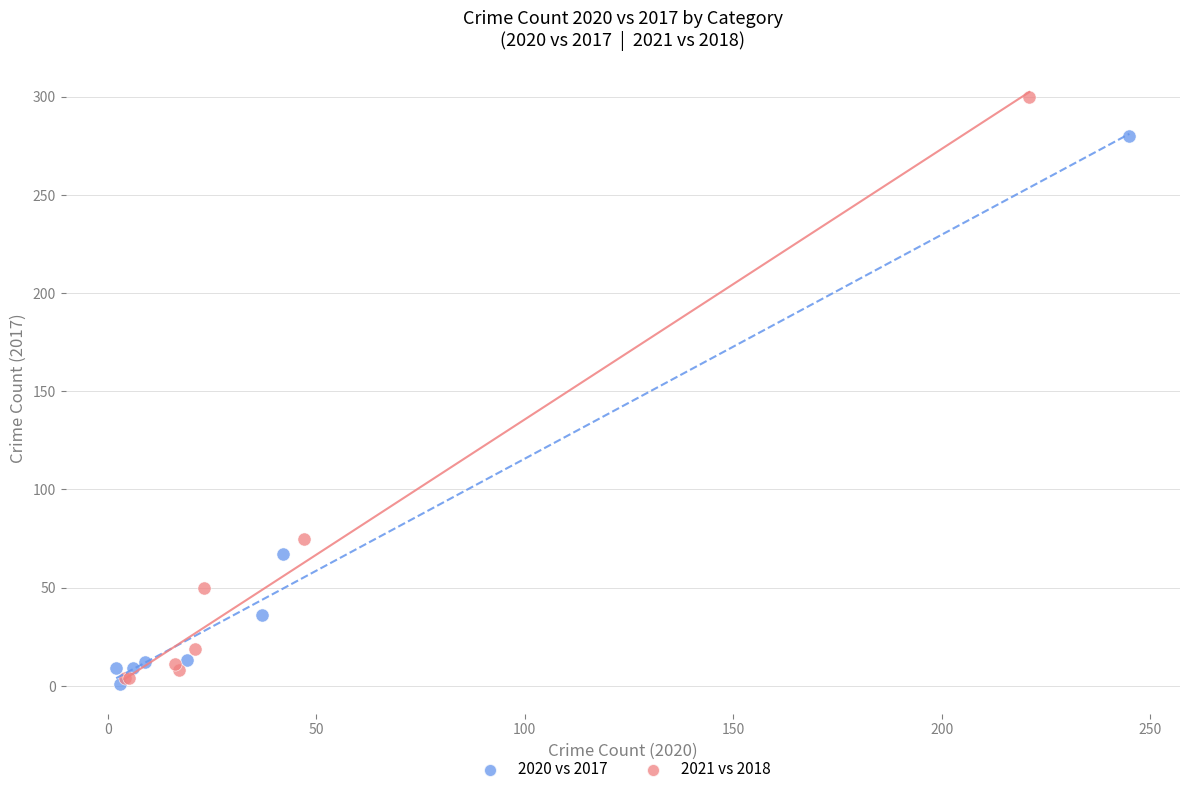

Which series reaches the maximum Y coordinate?

2021 vs 2018